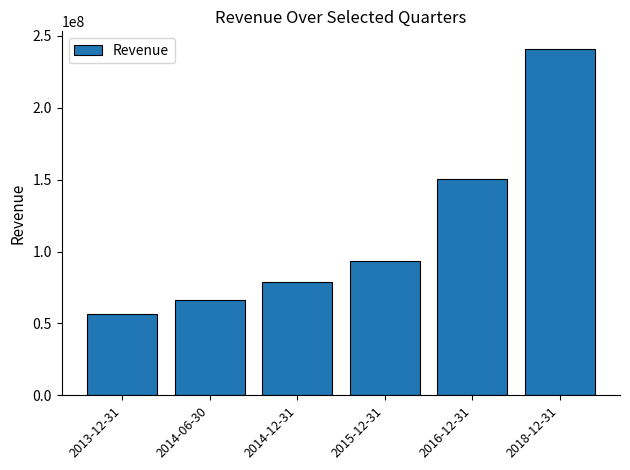

Approximately how many times larger is the value at 2016-12-31 compared to 2014-06-30?

2.3